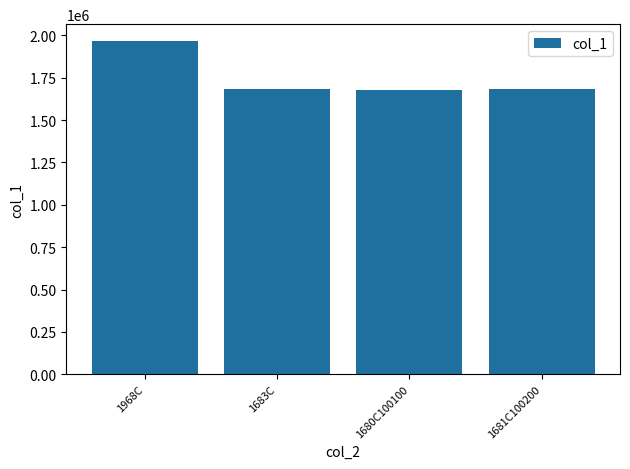

Is it true that the value at 1683C is 2324247?

False